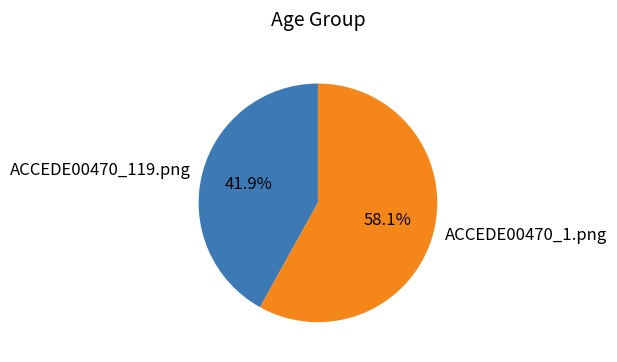

True or false: ACCEDE00470_119.png accounts for 48% of the total.

False